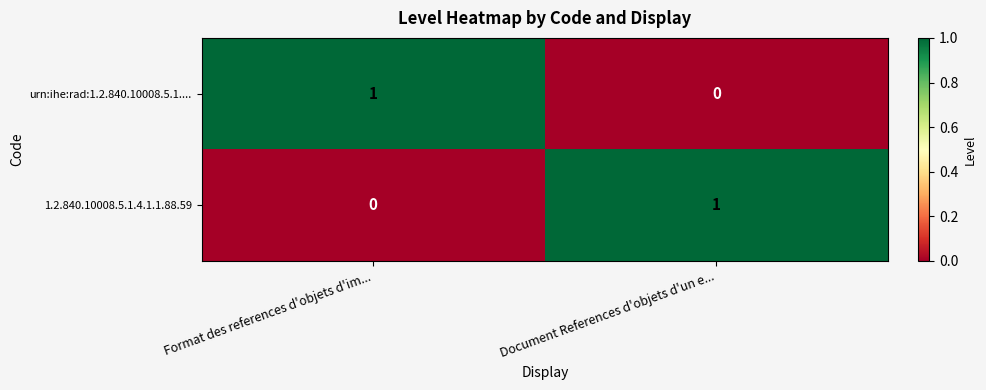

Where is urn:ihe:rad:1.2.840.10008.5.1.... nearest to the value 0?

Document References d'objets d'un e...